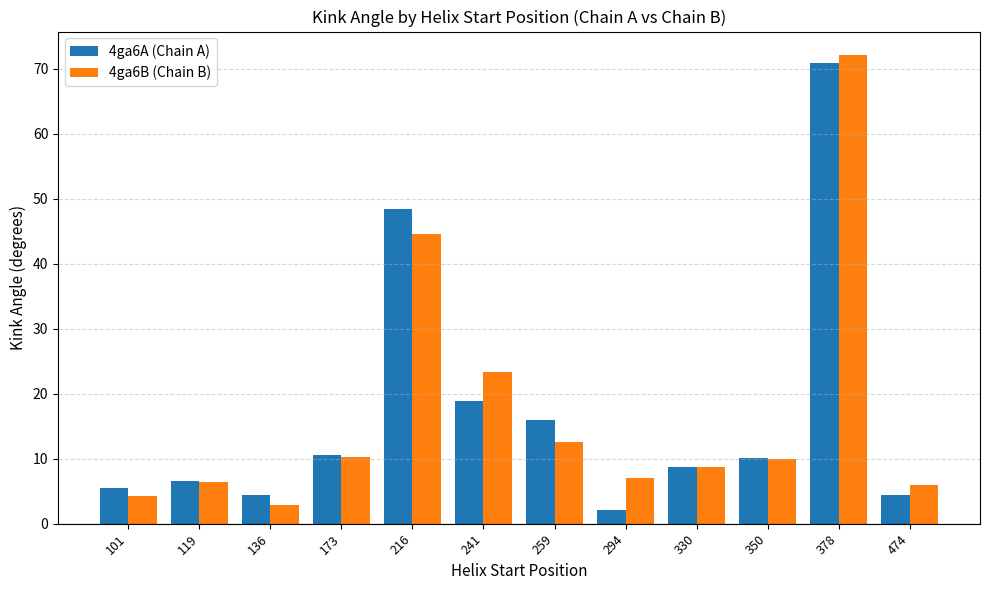

Is the value of 4ga6A (Chain A) at 294 greater than the value of 4ga6B (Chain B) at 119?

No